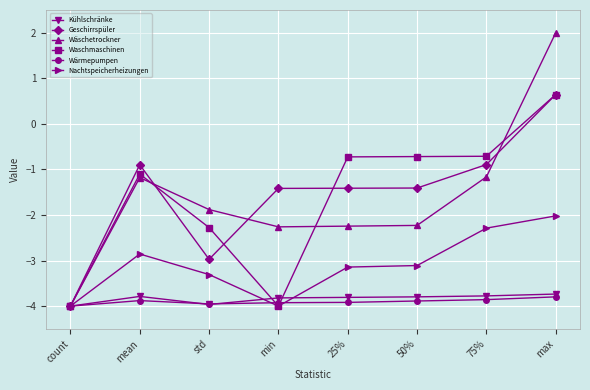

How many lines are shown in the chart?

6